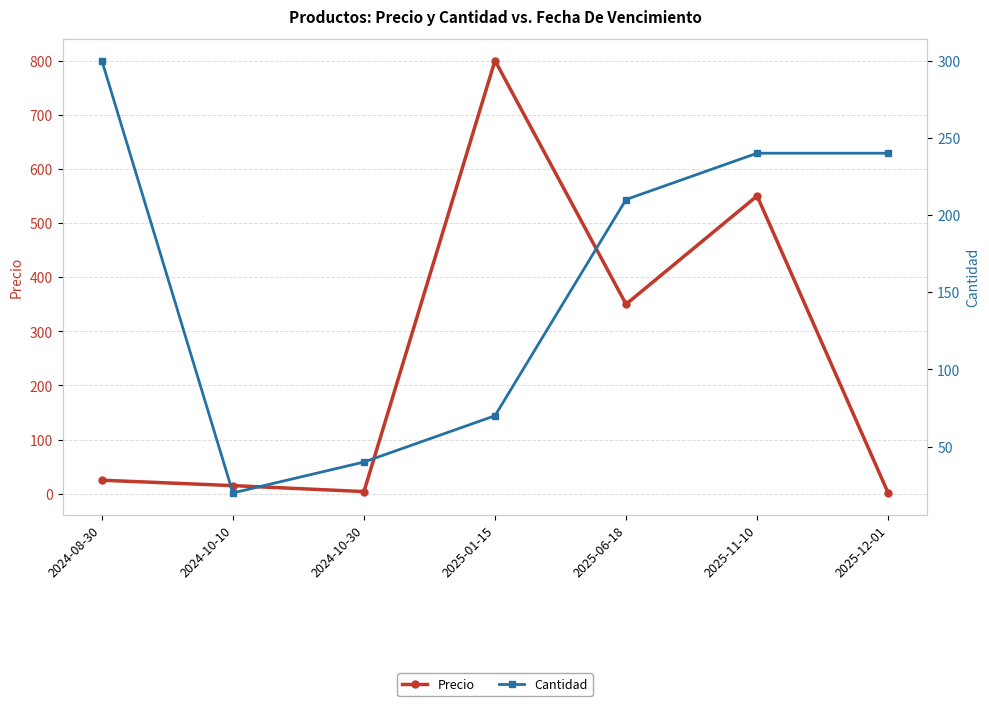

In Cantidad, how many points are lower than both neighbors (excluding endpoints)?

1